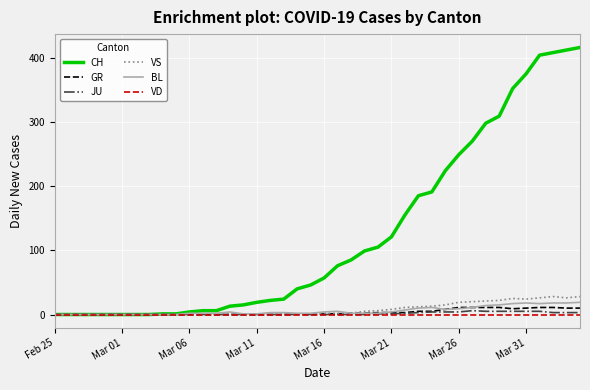

What is the maximum value for GR?

11